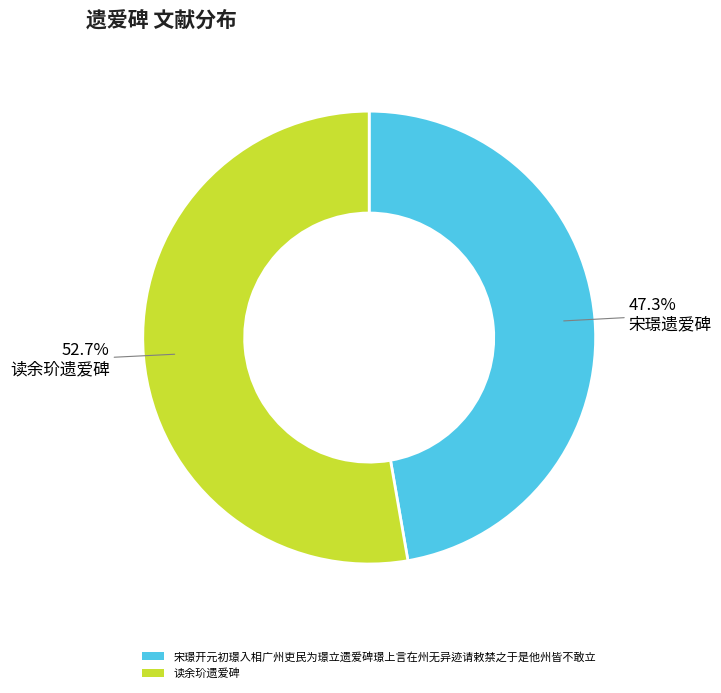

To the nearest percent, what is the average slice percentage?

50%